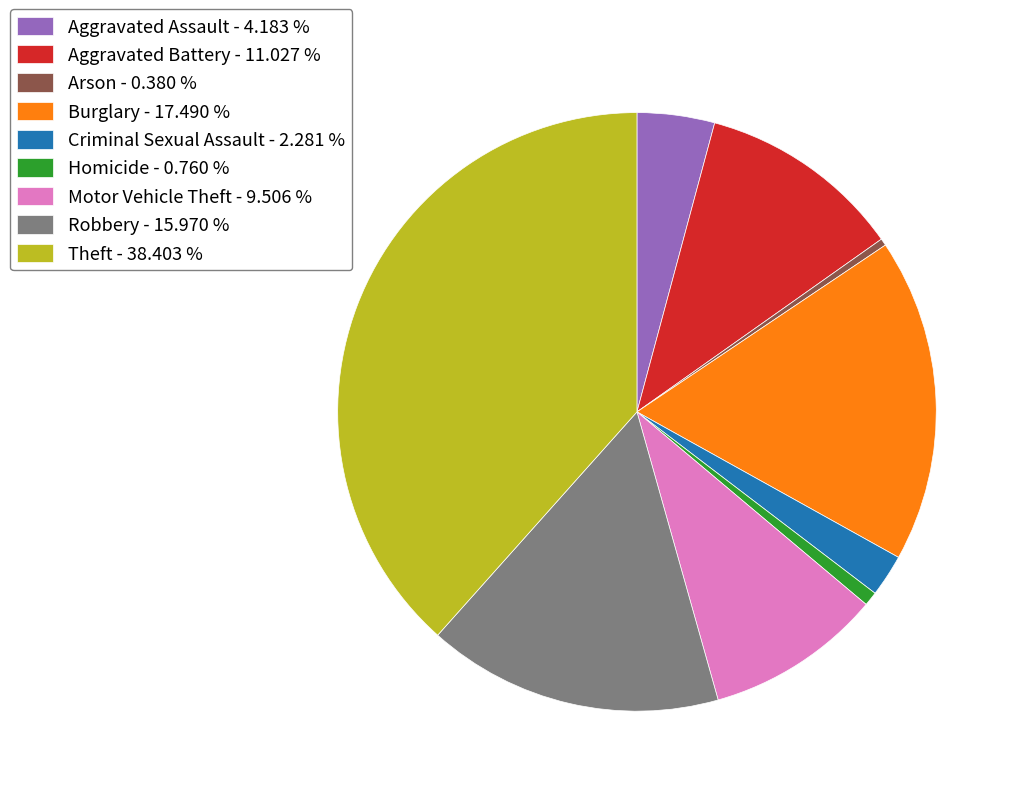

Does Arson represent more than half of the total?

No